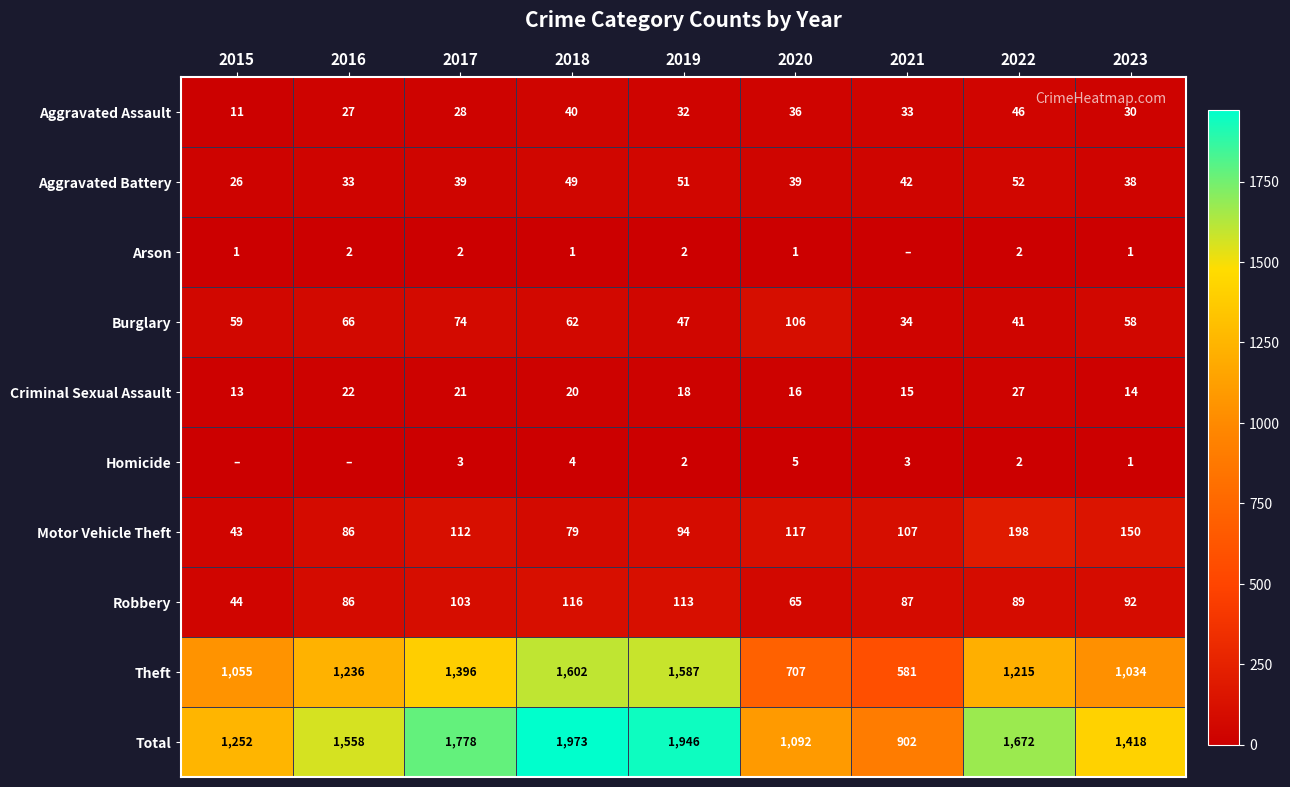

At which label is Burglary closest to 70?

2016